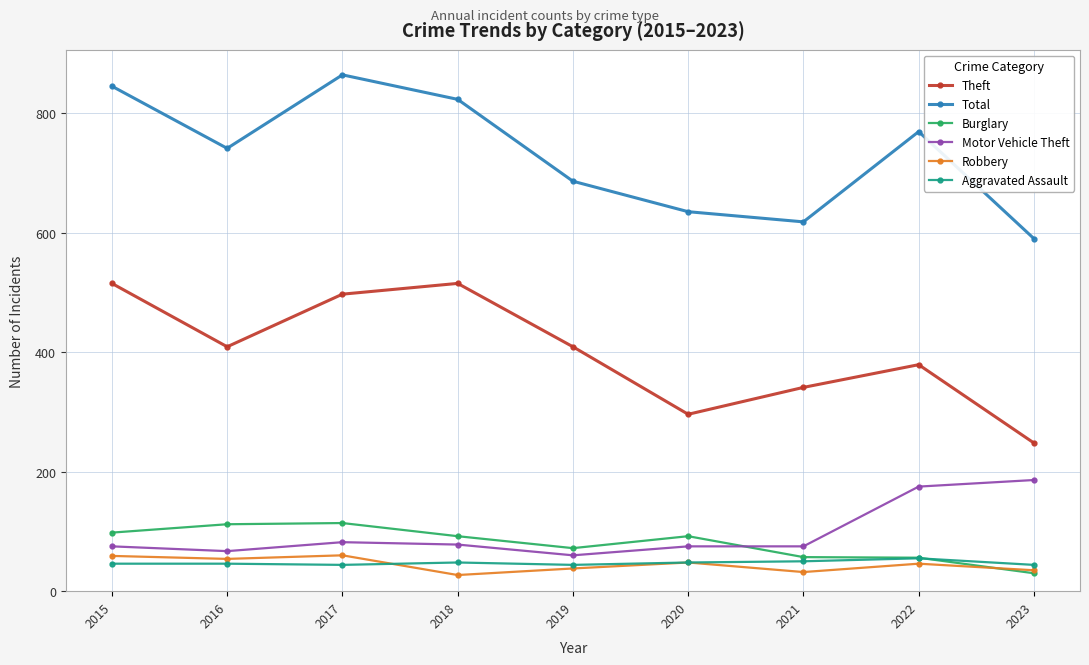

In Theft, how many points are higher than both neighbors (excluding endpoints)?

2